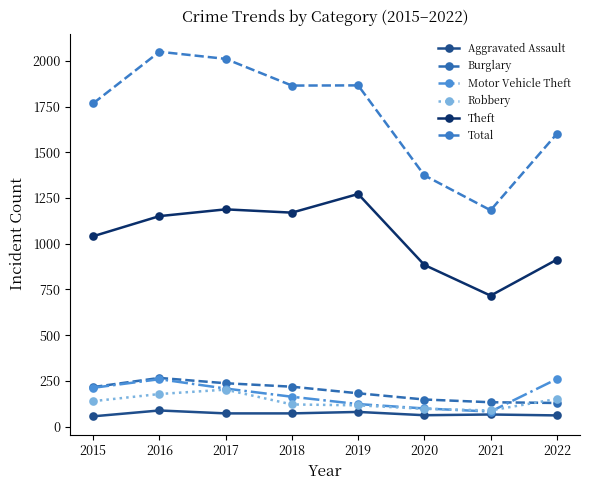

Count the number of data series in this chart.

6